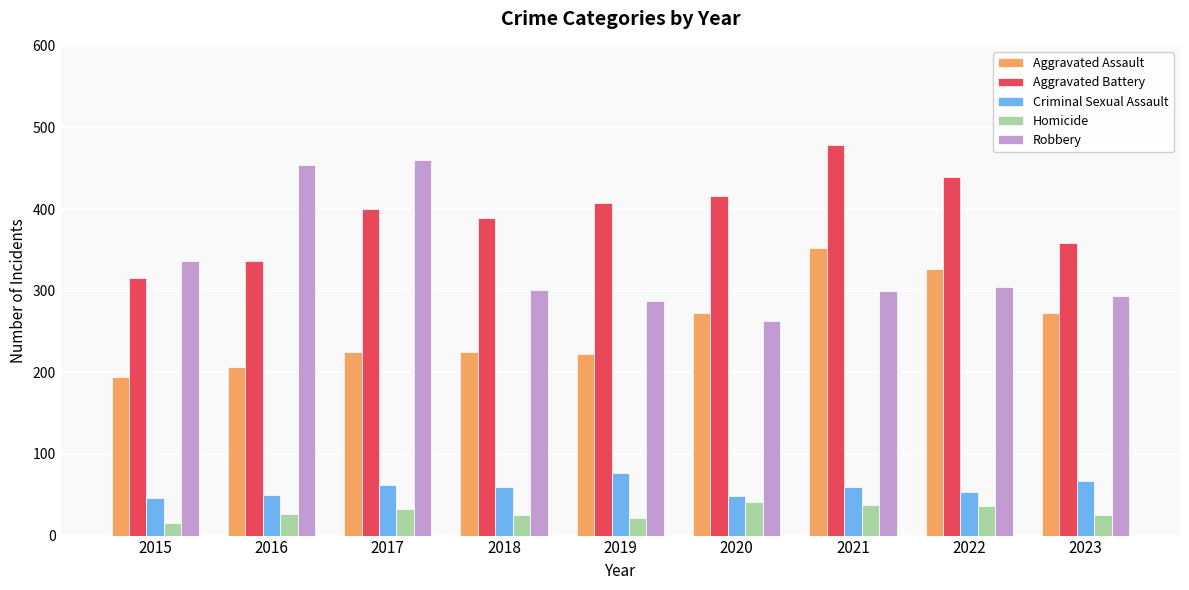

What is the spread (max minus min) of values at 2018?

364